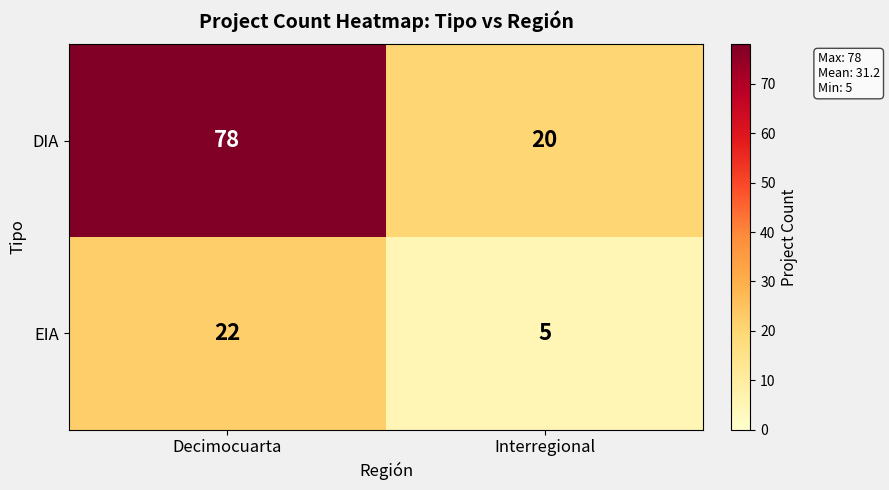

At which label is EIA closest to 13?

Interregional